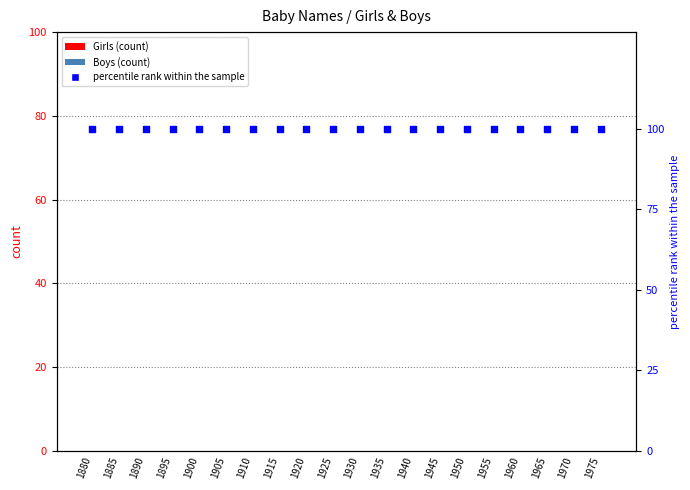

At how many categories does at least one series exceed 38?

20